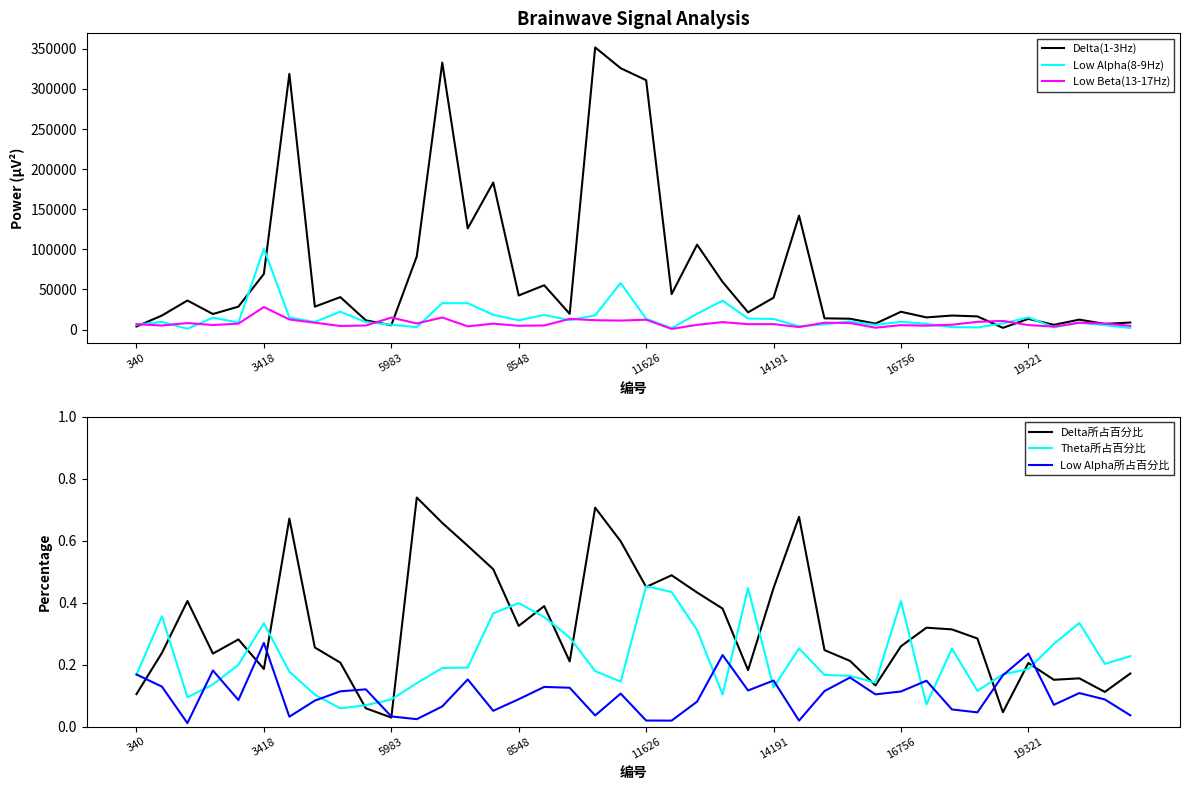

How many values in the Low Beta(13-17Hz) series are below 7343?

20